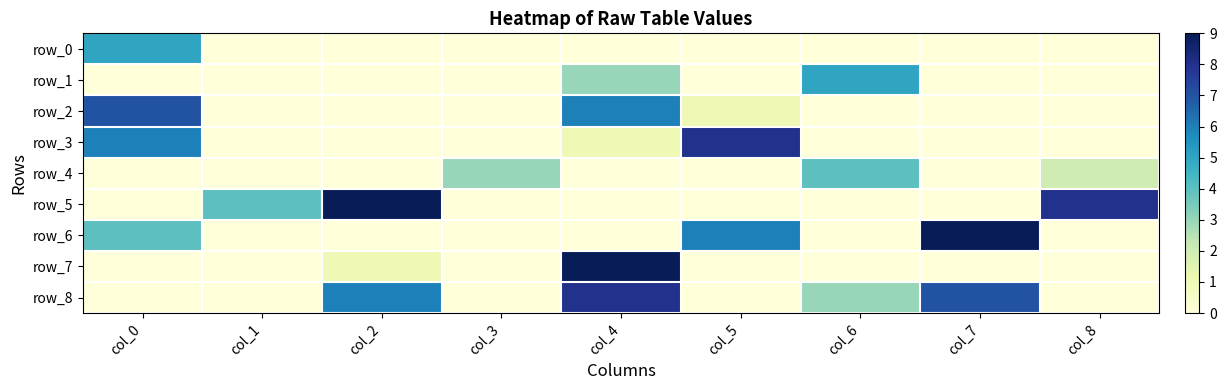

Which series has the largest range (max minus min)?

row_5